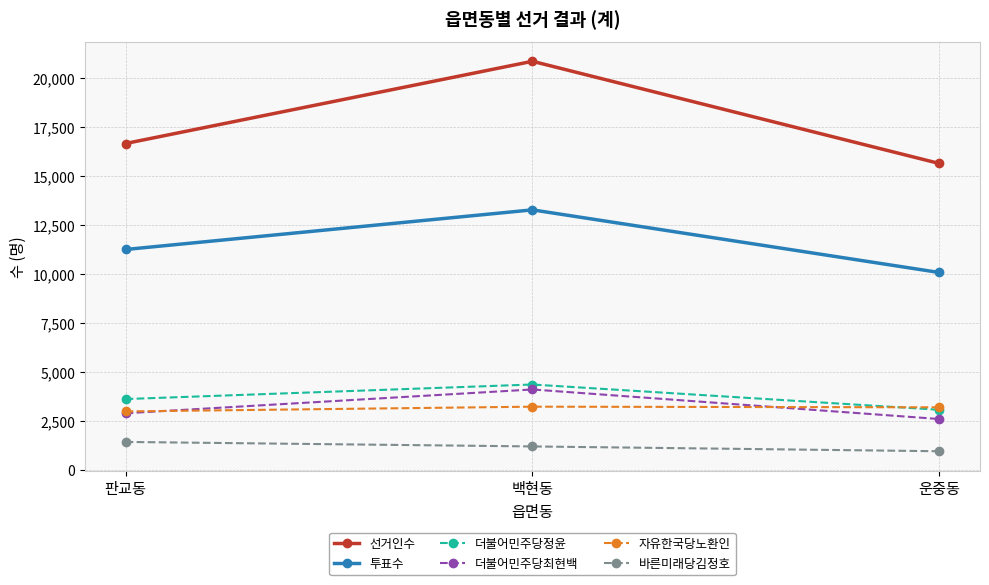

What is the difference between the 바른미래당김정호 values at 판교동 and 백현동?

230